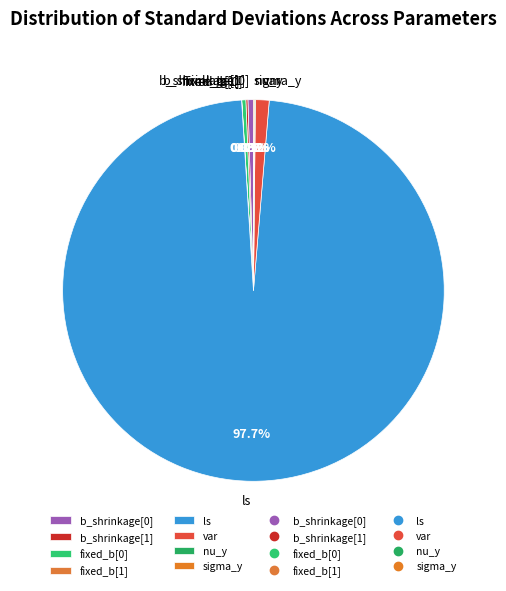

Is the sum of var and ls greater than half?

Yes